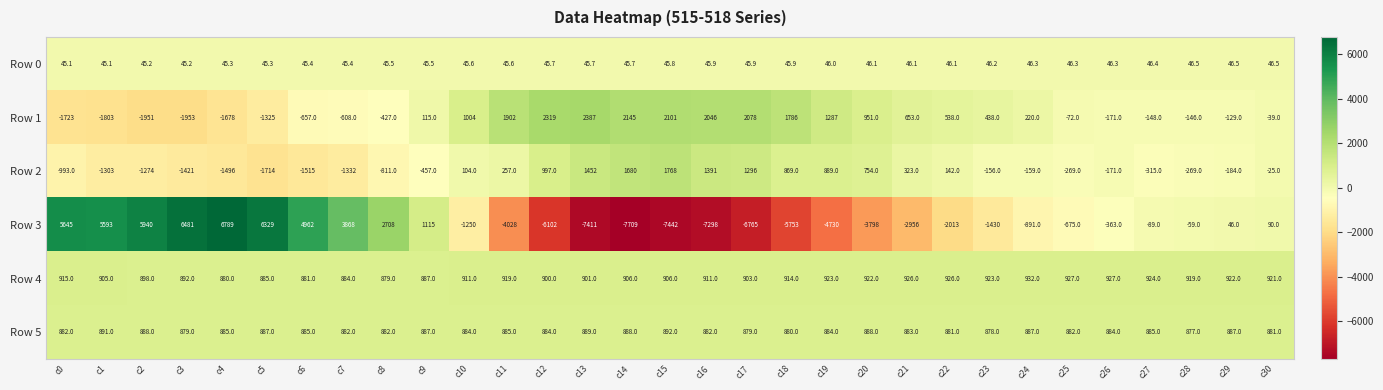

Where is Row 1 nearest to the value 217?

c24